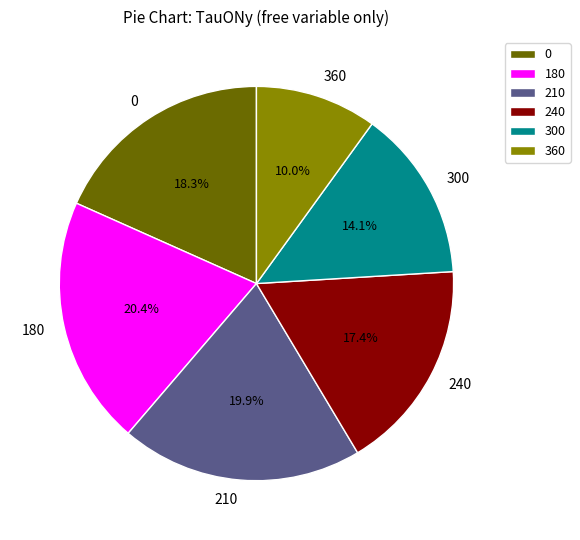

Rank the categories by value from highest to lowest.

180, 210, 0, 240, 300, 360